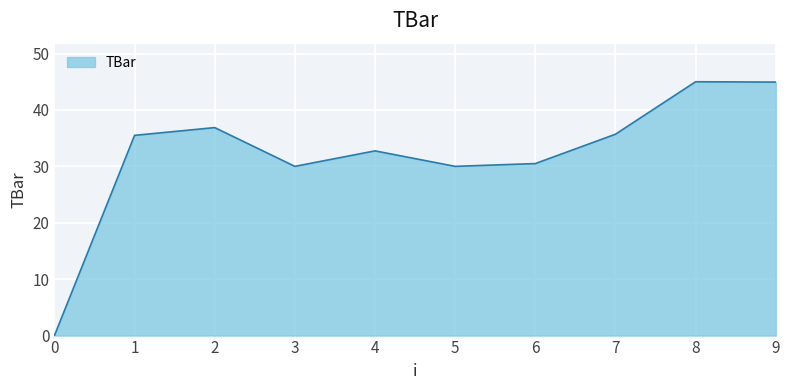

What is the difference between the maximum and minimum values?

45.0